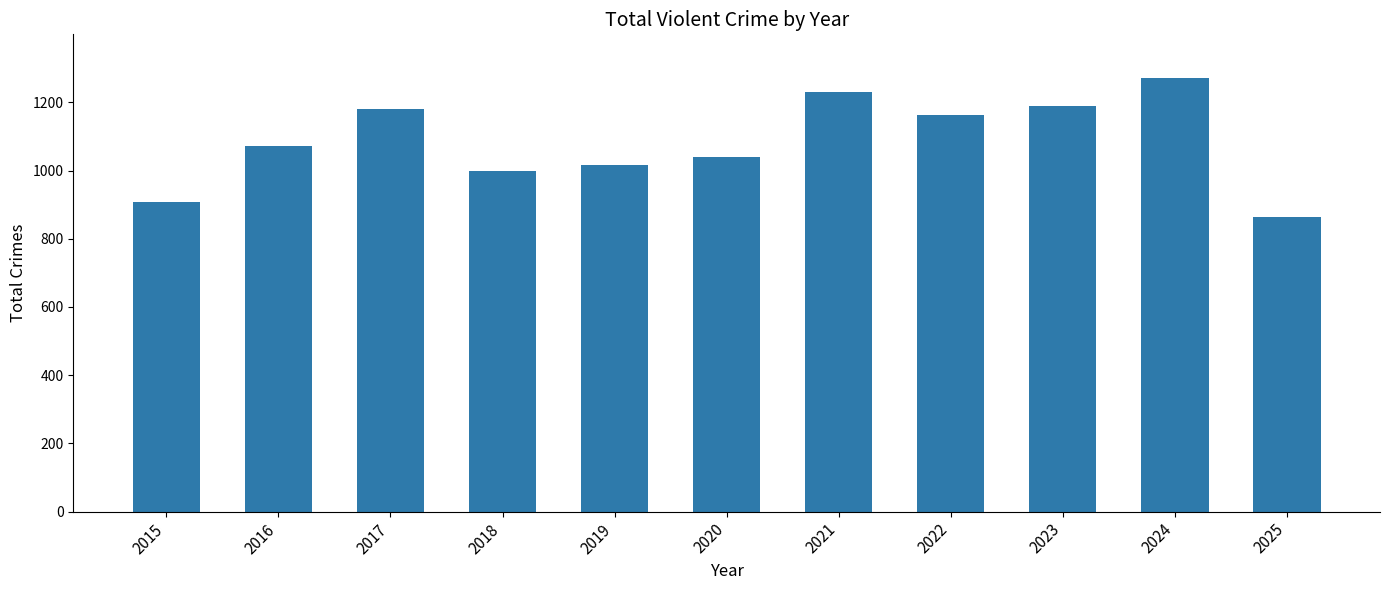

True or false: the data shows 687 at 2018.

False